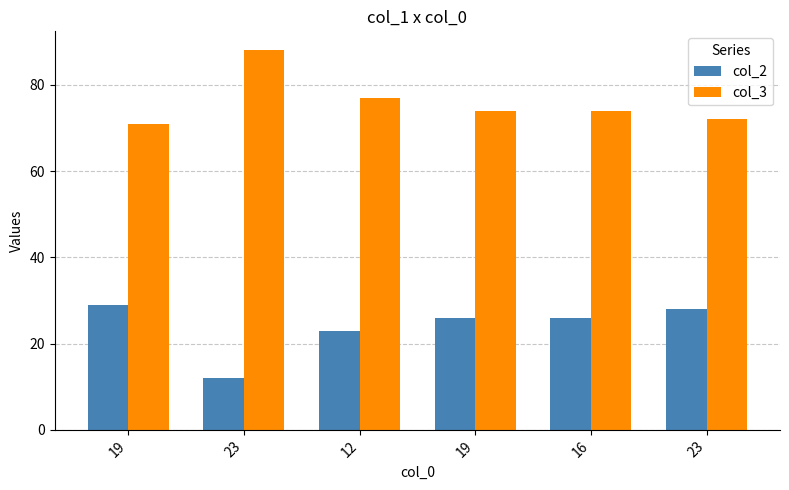

How many bars are there in each group?

2